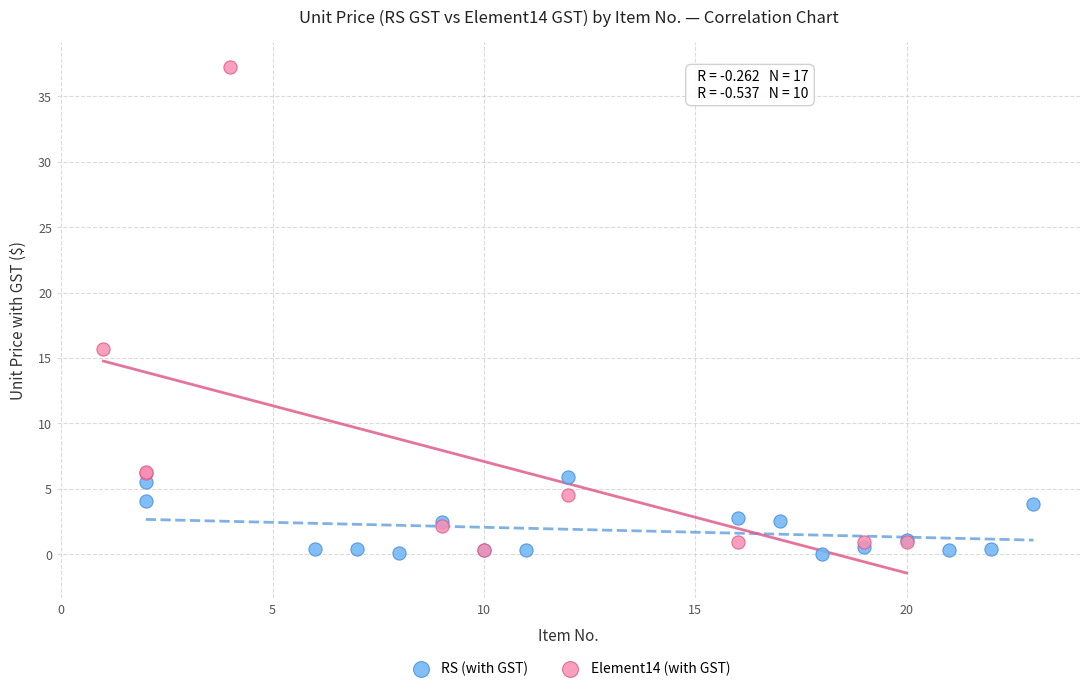

Which series has the widest spread of Y values?

Element14 (with GST)